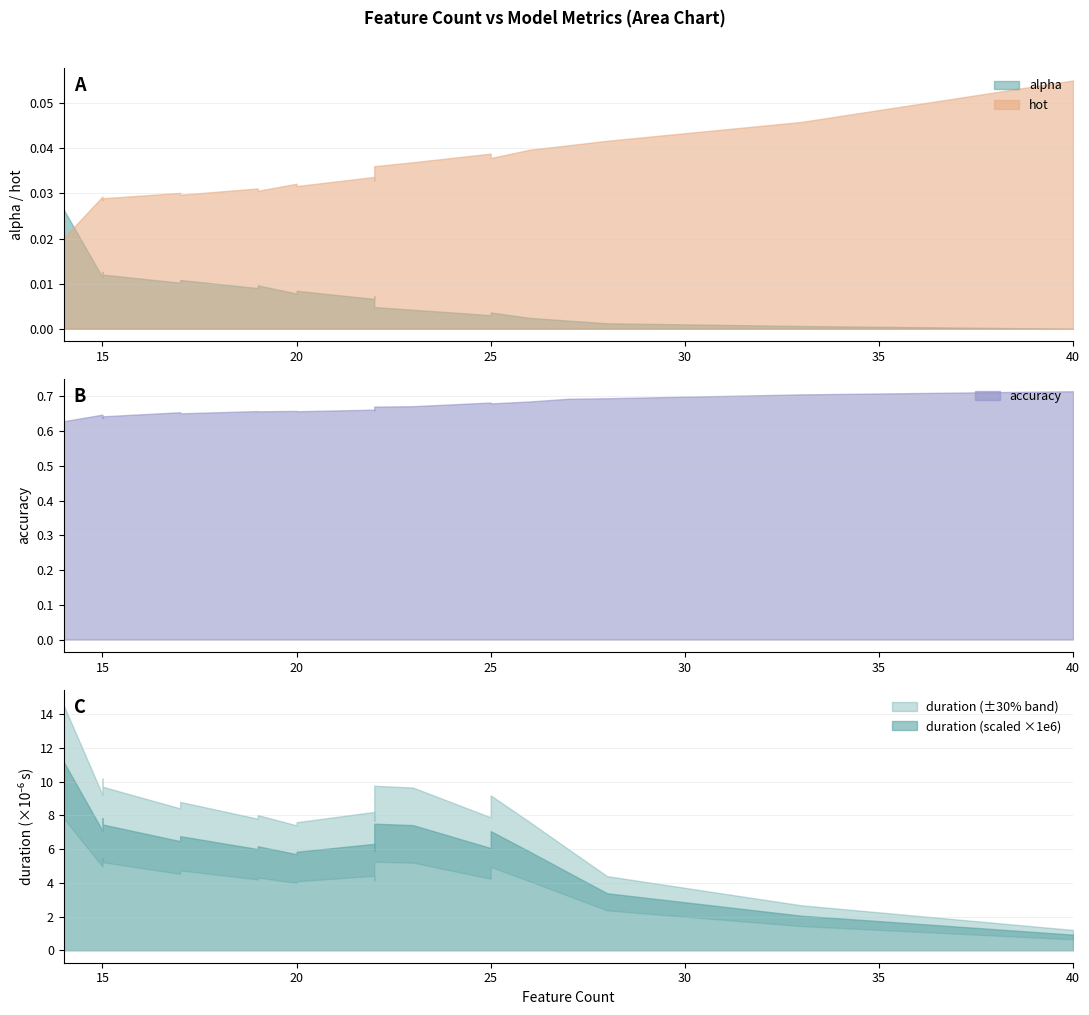

What is the difference between the maximum and minimum values in the accuracy series?

0.1